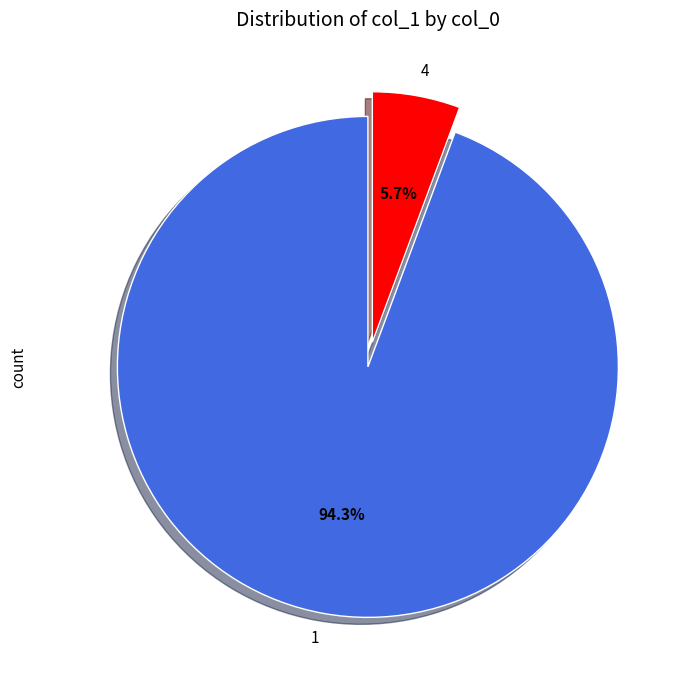

Count the number of slices in the pie.

2